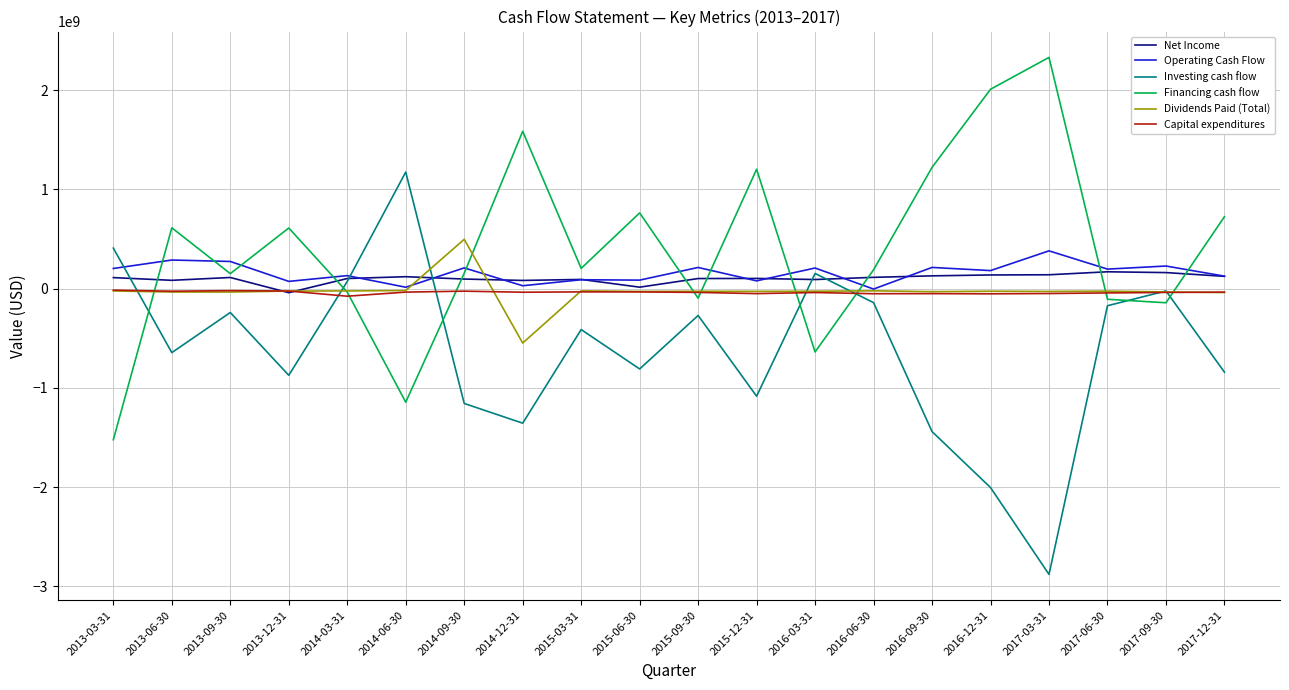

Which series has the largest total across all categories?

Financing cash flow